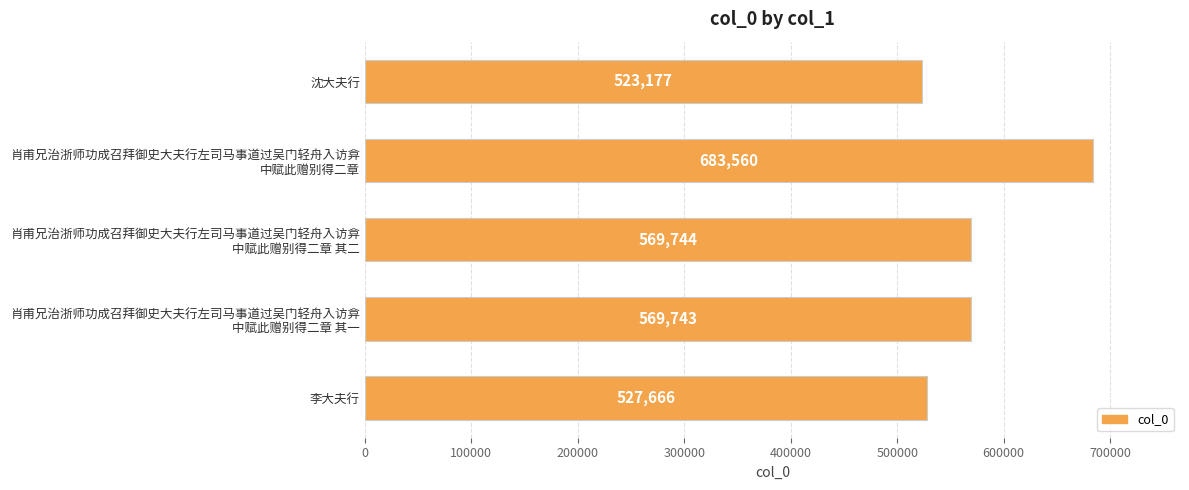

How many data points are less than 569743?

2